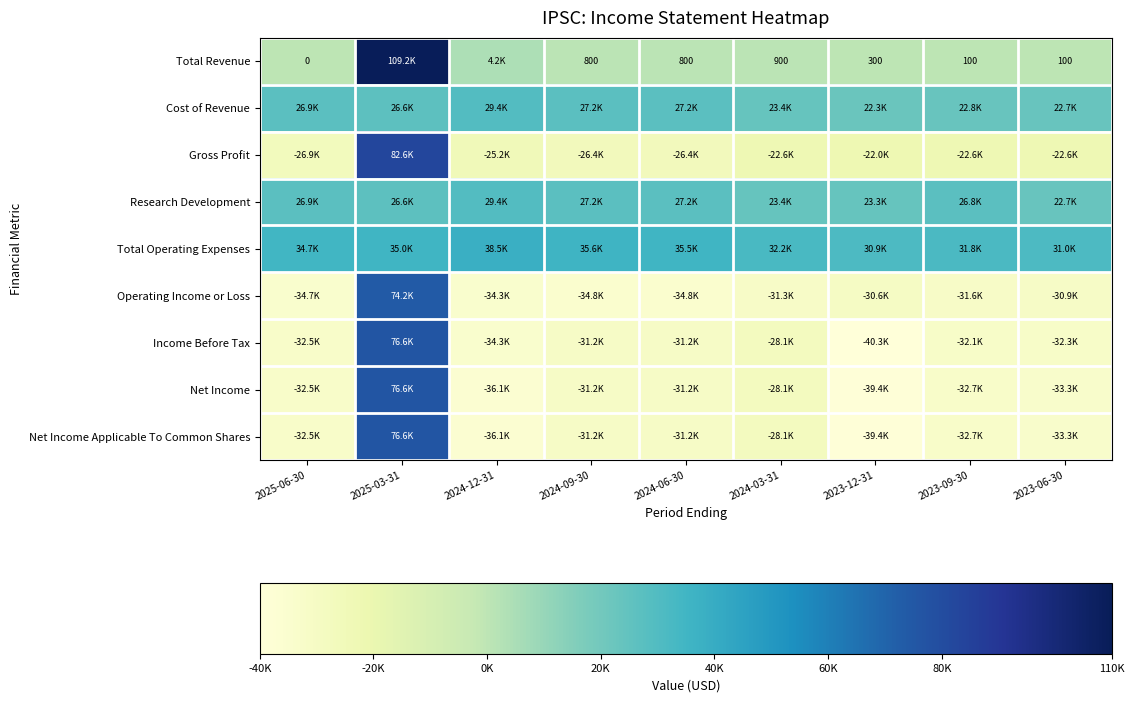

What is the sum of the Total Revenue values at 2024-09-30 and 2024-06-30?

1600